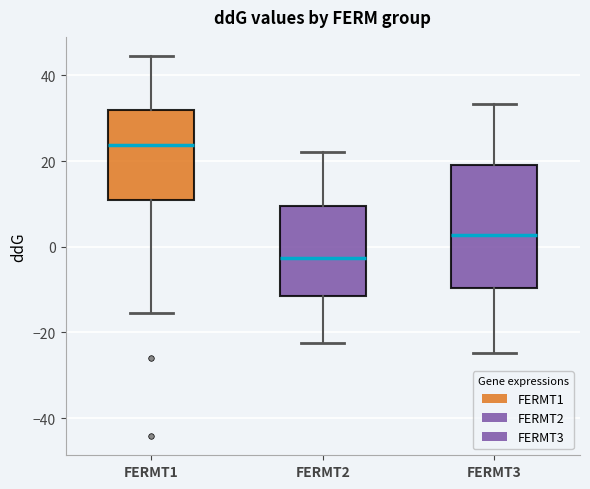

Reading left to right, transcribe this box plot: for each box, give where its median line is, the range the box spans, and where its two whiskers end, as read against the y-axis. The values are not printed on the chart, so give them approximately, as read against the axis.

FERMT1: median 24, box 10 to 32, whiskers -16 to 44
FERMT2: median -2, box -12 to 10, whiskers -22 to 22
FERMT3: median 2, box -10 to 20, whiskers -24 to 34